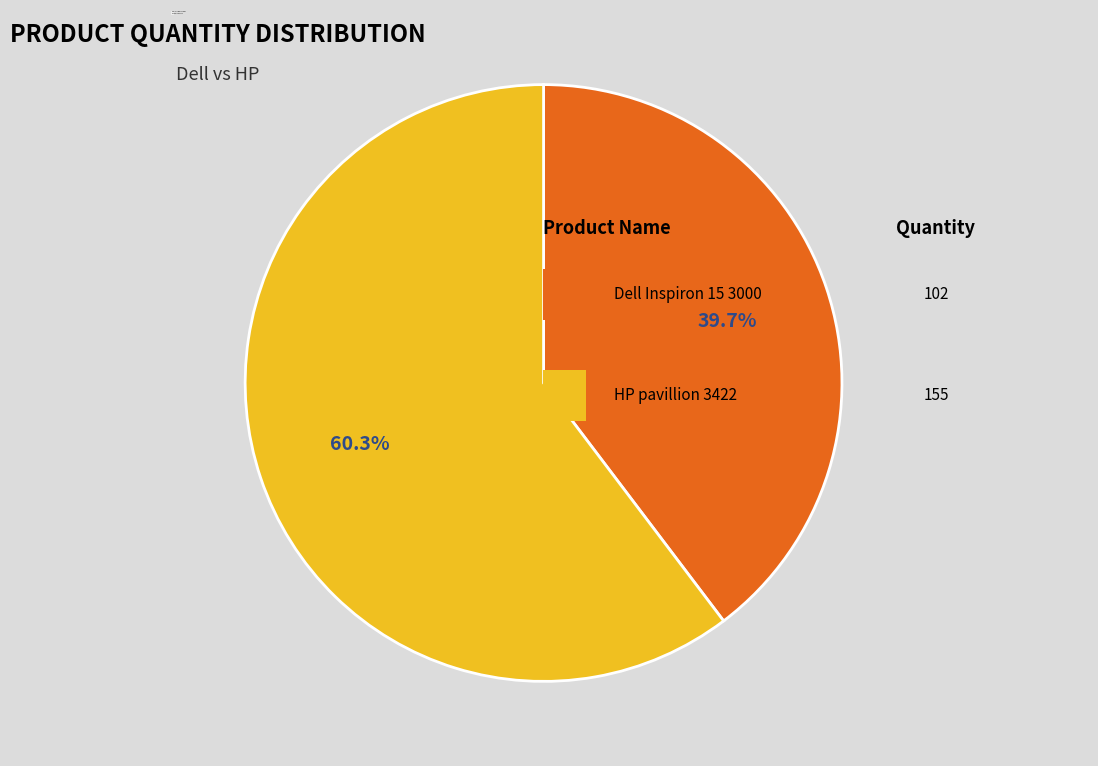

Count the number of slices in the pie.

2